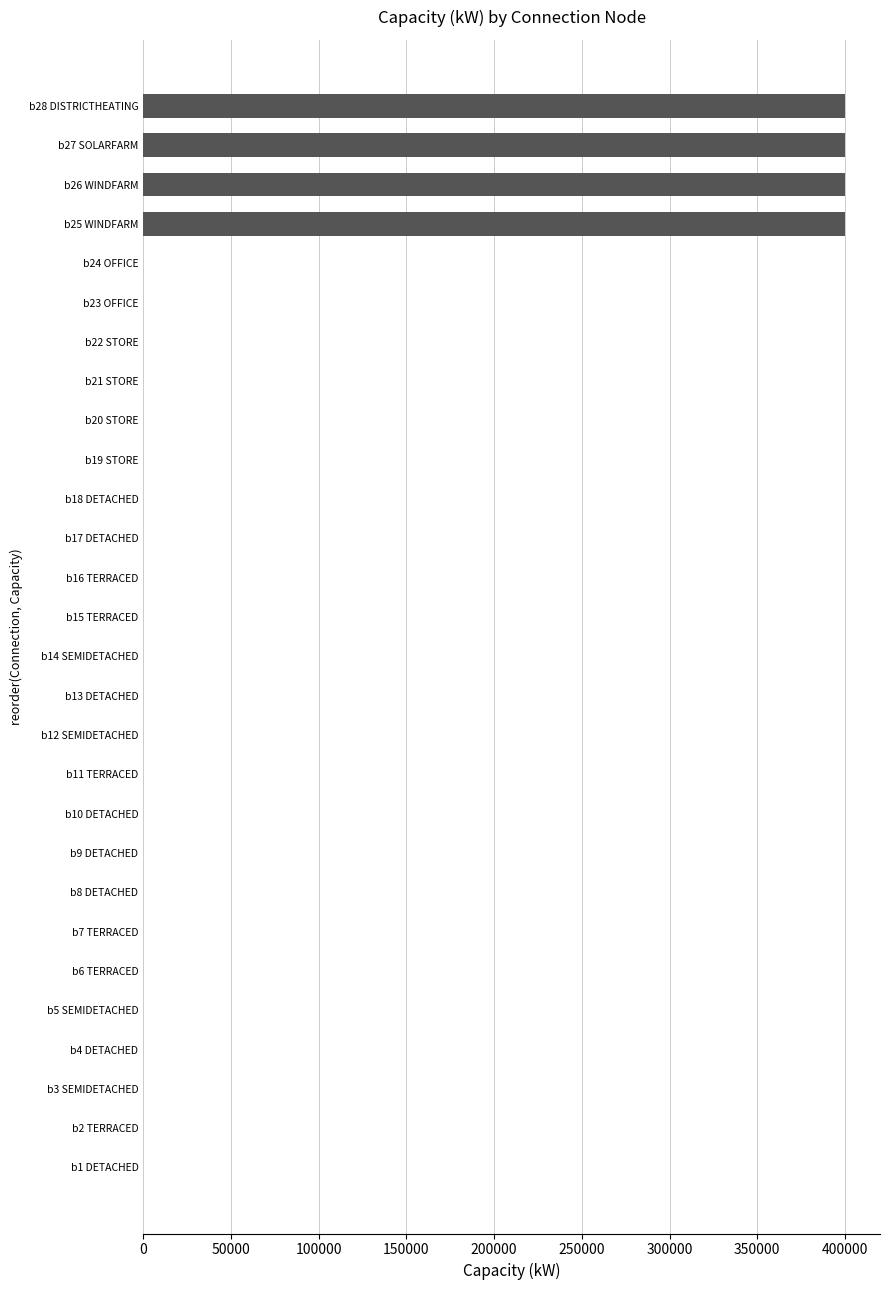

The value at b26 WINDFARM is 583834. True or false?

False